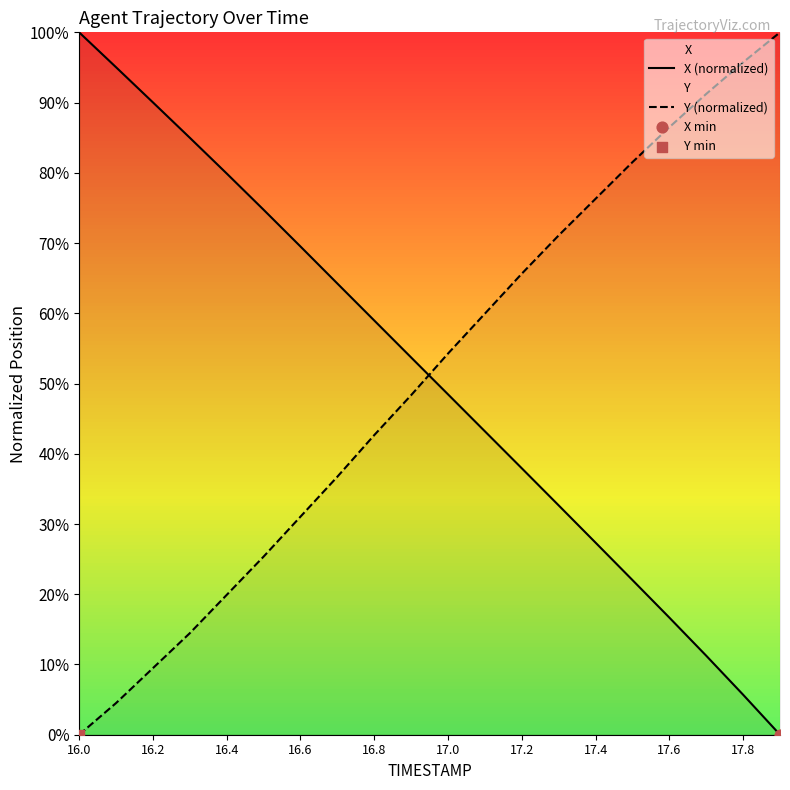

What is the difference between the highest and lowest values at 17.6?

69.8